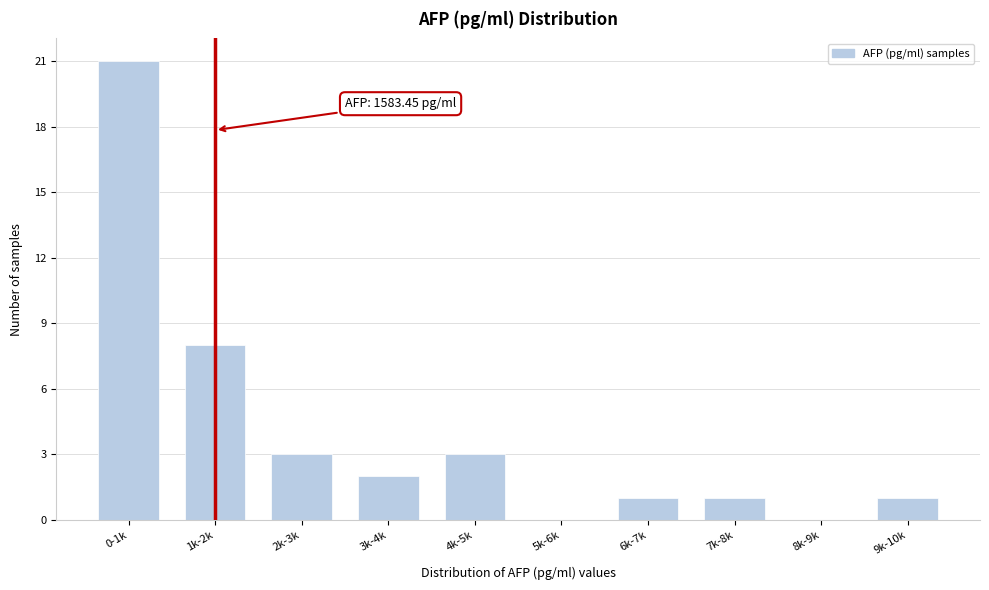

Reading right to left, list all the values displayed in this chart.

9k-10k=1	8k-9k=0	7k-8k=1	6k-7k=1	5k-6k=0	4k-5k=3	3k-4k=2	2k-3k=3	1k-2k=8	0-1k=21